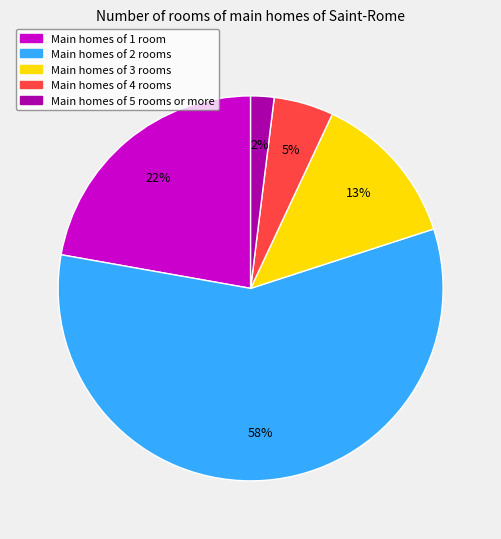

What is the smallest slice in the pie chart?

Main homes of 5 rooms or more